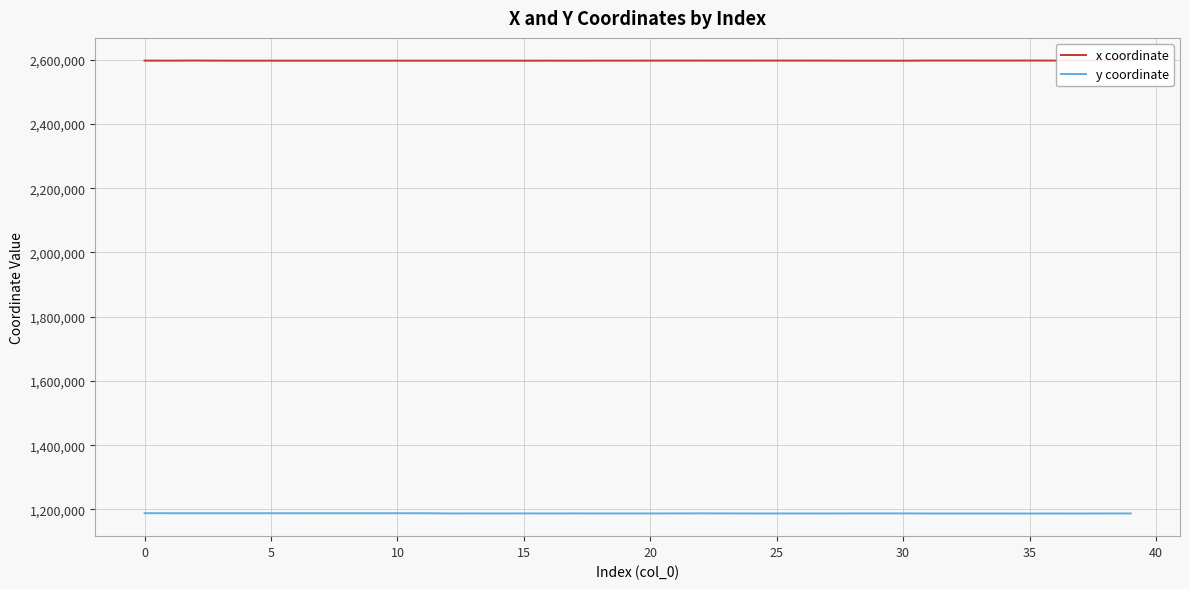

What is the total value across all series at 13?

3784417.0